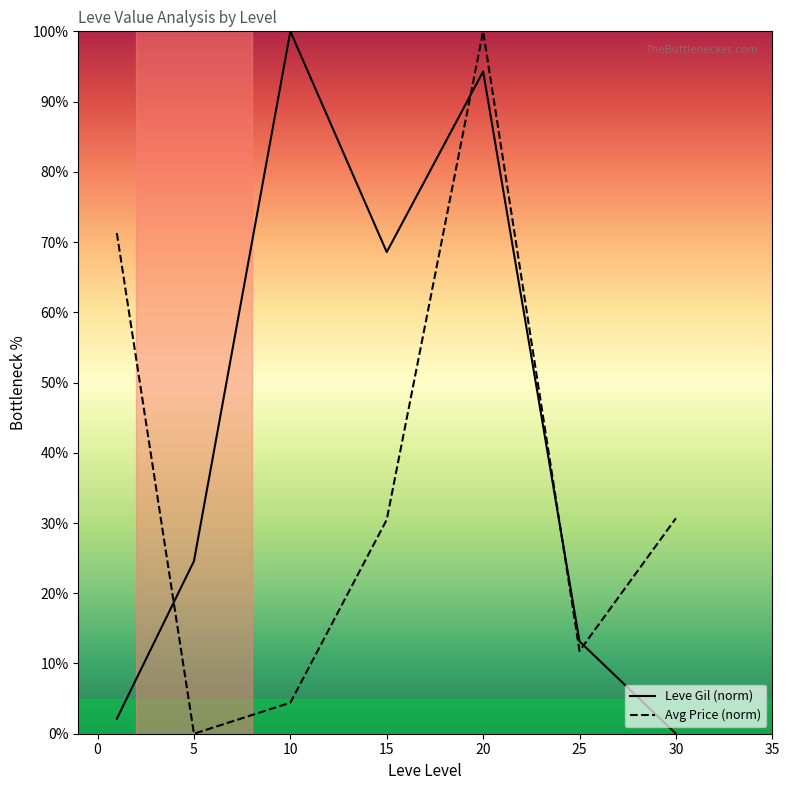

Which series has the largest total across all categories?

Leve Gil (norm)